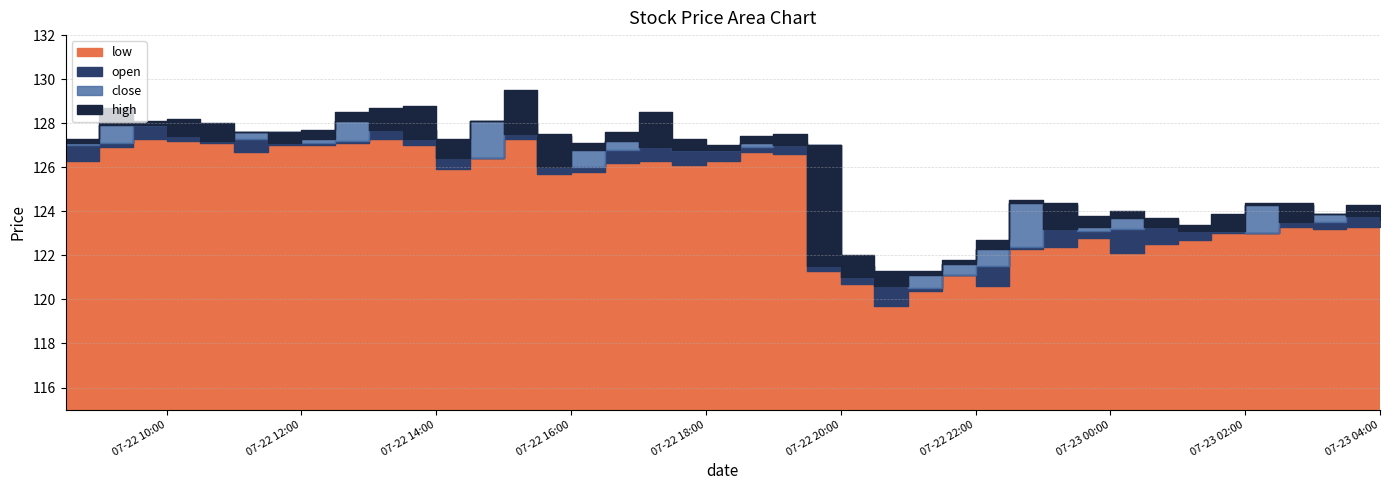

True or false: close and low cross at least once.

False